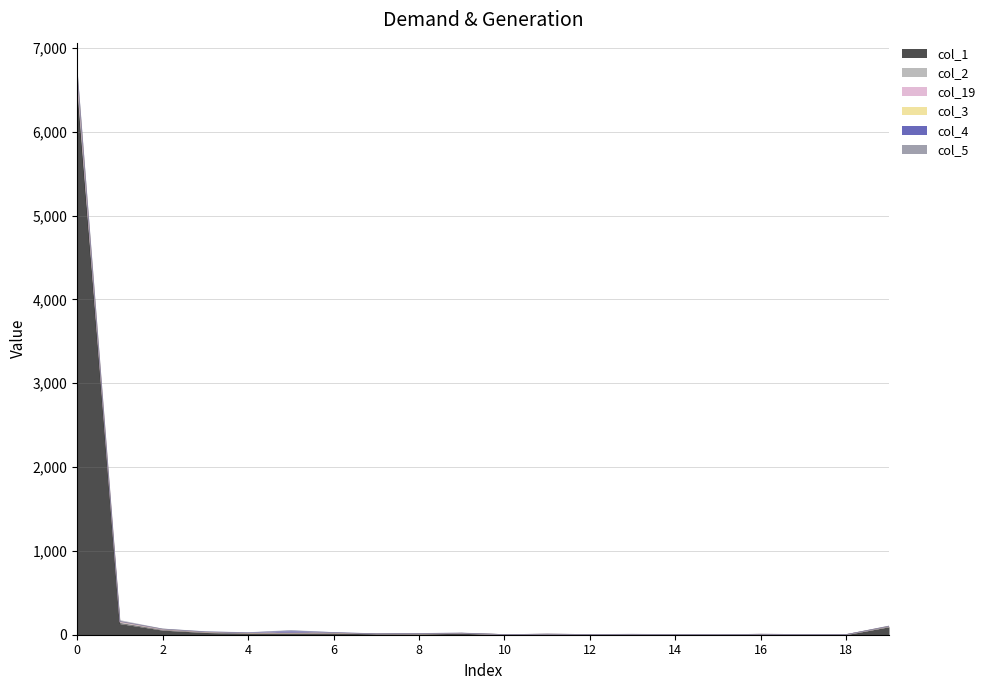

Which has a higher value, 16 or 13?

16